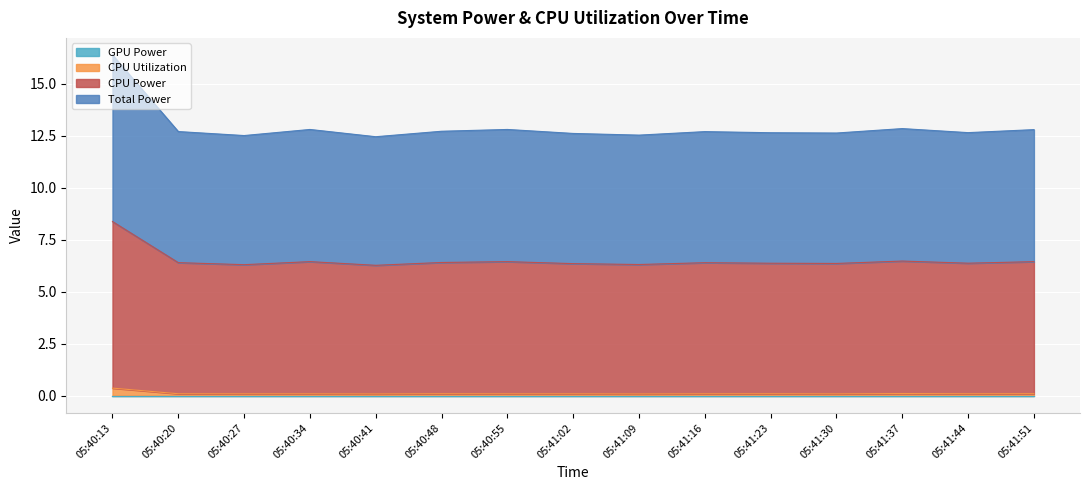

What is the average value of the Total Power series?

6.5